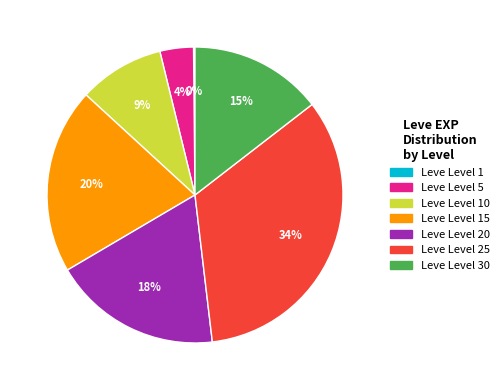

Is there any slice that represents more than half of the pie?

No